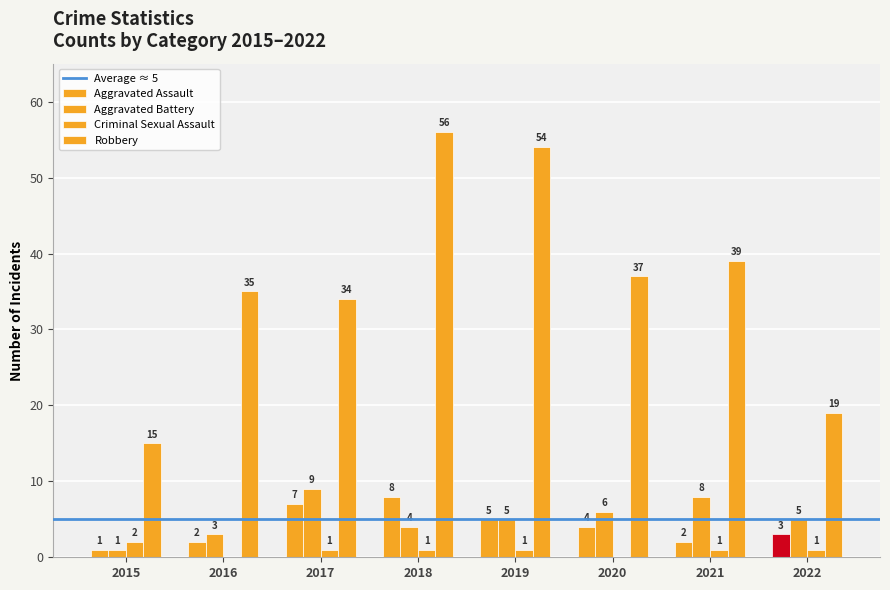

Are the bars horizontal?

No